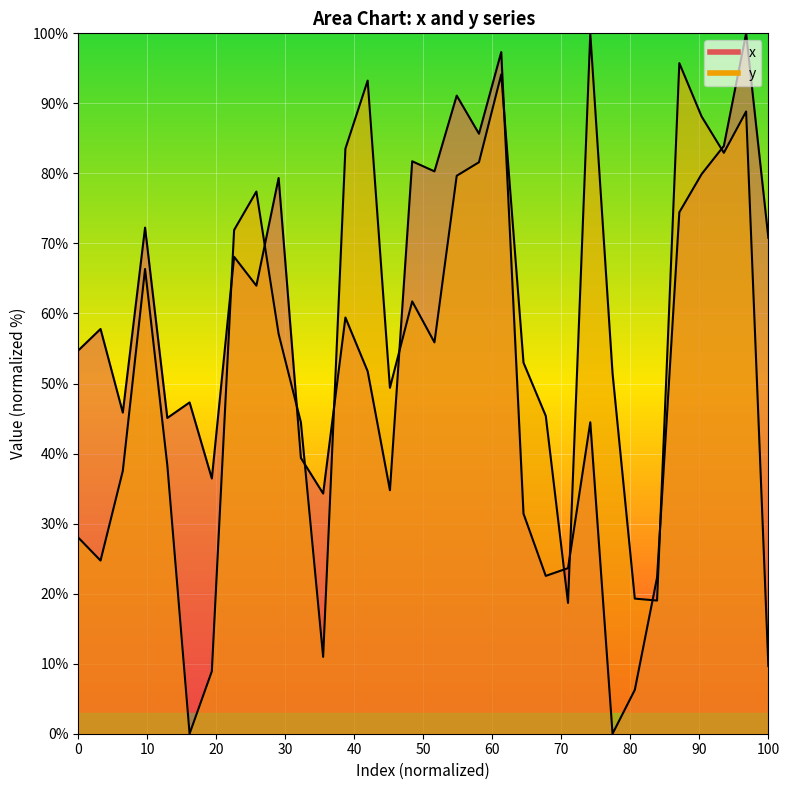

True or false: y and x cross at least once.

True